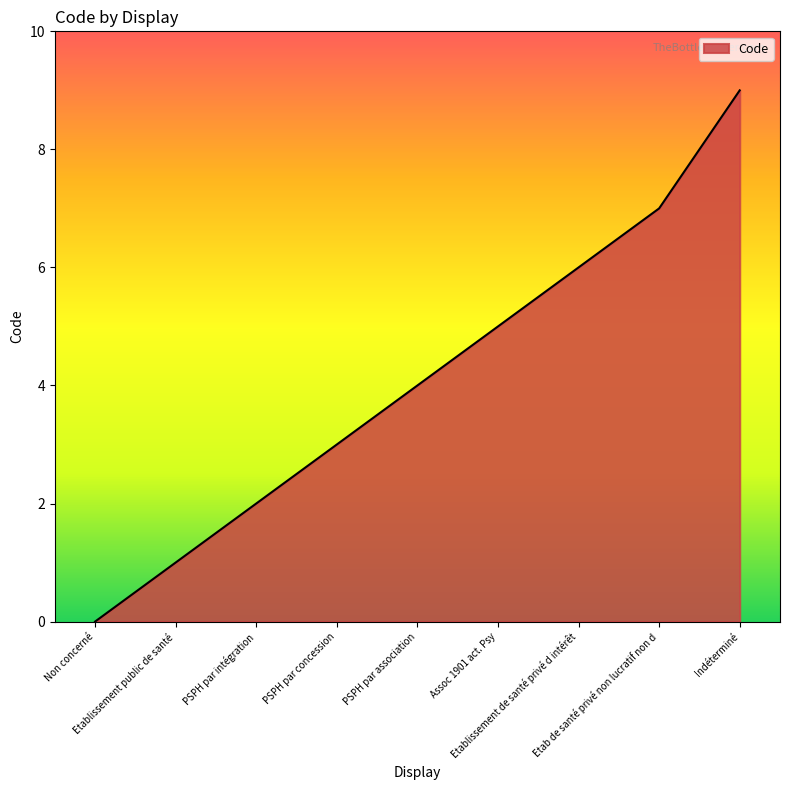

Rank the categories by value from lowest to highest.

Non concerné, Etablissement public de santé, PSPH par intégration, PSPH par concession, PSPH par association, Assoc 1901 act. Psy, Etablissement de santé privé d intérêt, Etab de santé privé non lucratif non d, Indéterminé